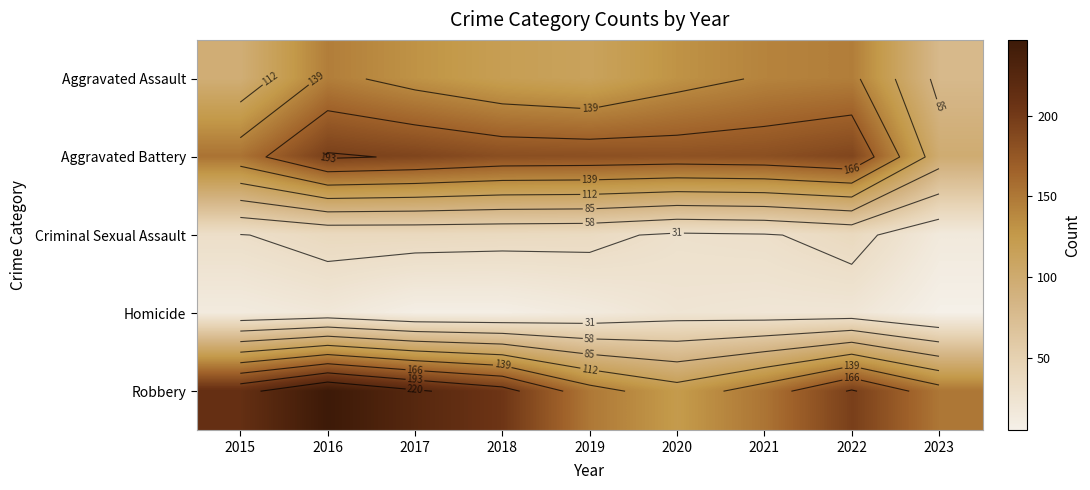

Is the value of Homicide at 2015 greater than the value of Aggravated Assault at 2023?

No